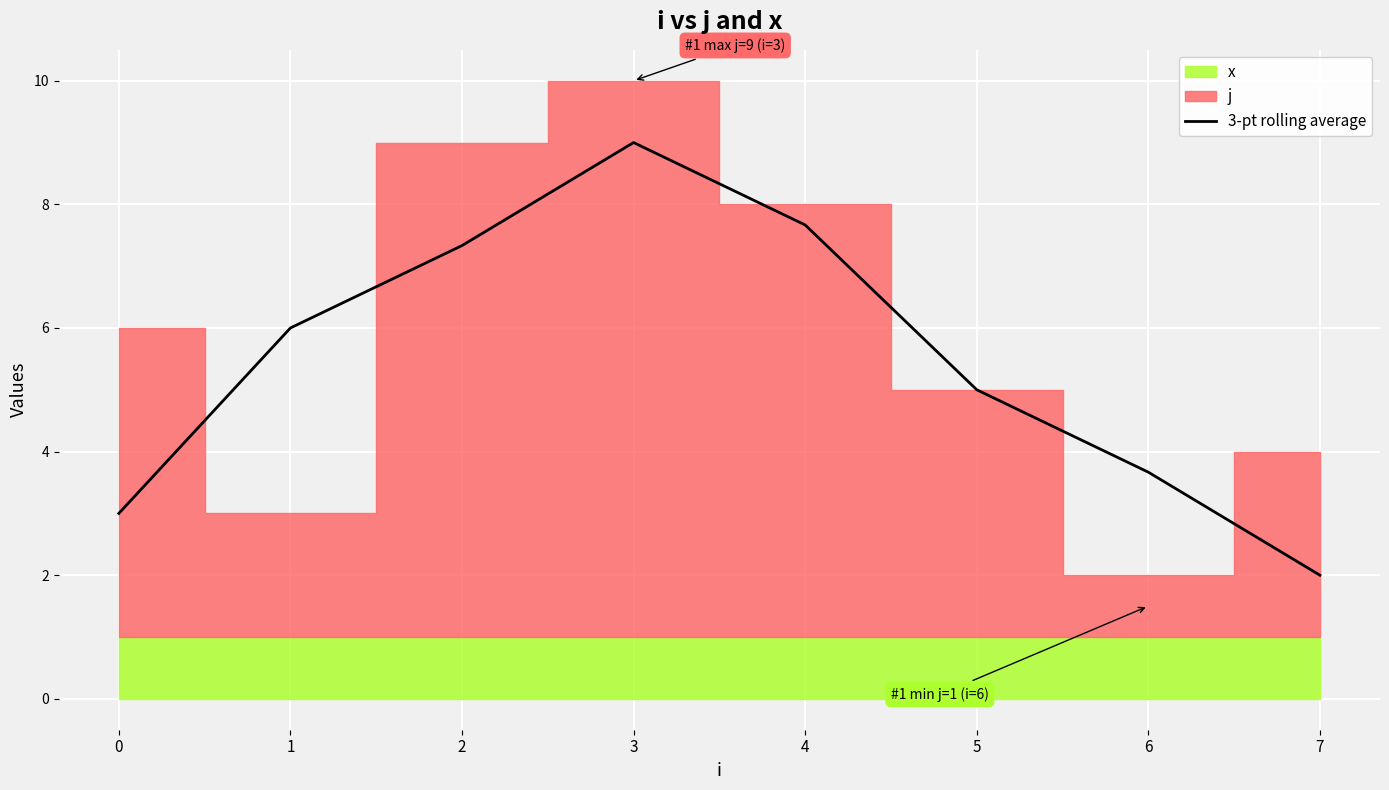

Which has a higher value, 6 or 2?

2